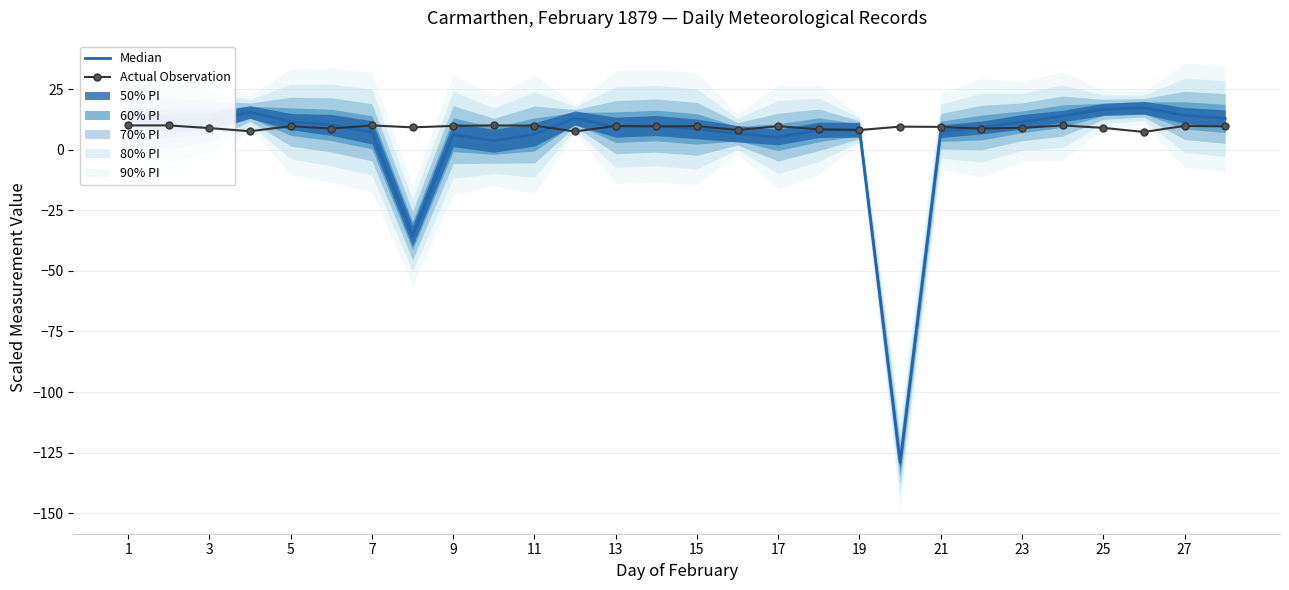

Is it true that Actual Observation equals 13.5 at 7?

False